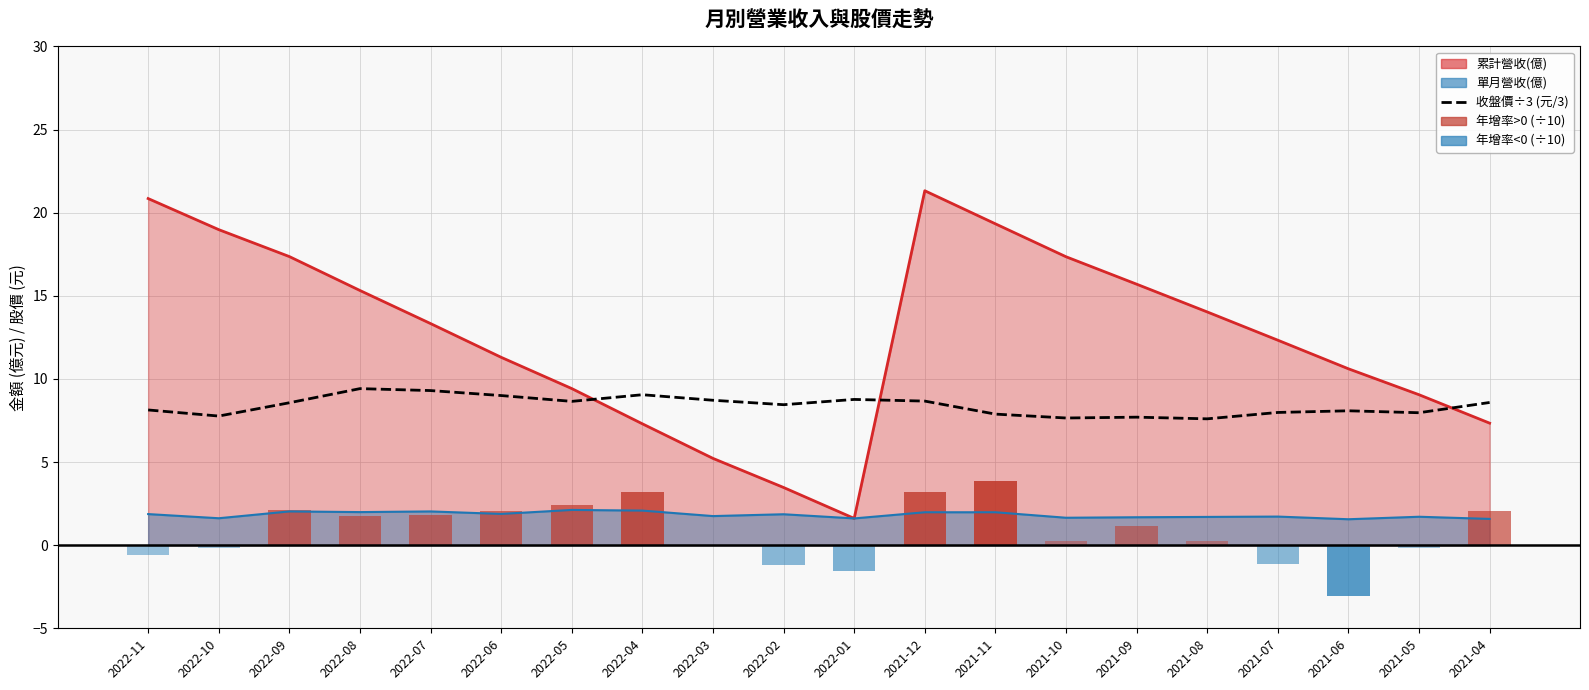

Where does the data first go above 8?

2022-11